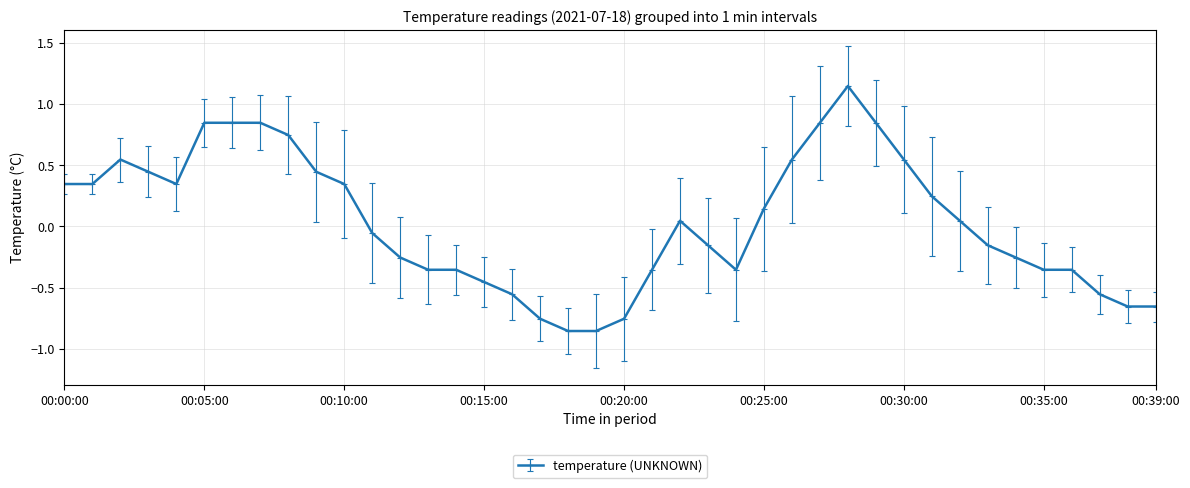

What is the difference between the second highest and minimum values?

1.7